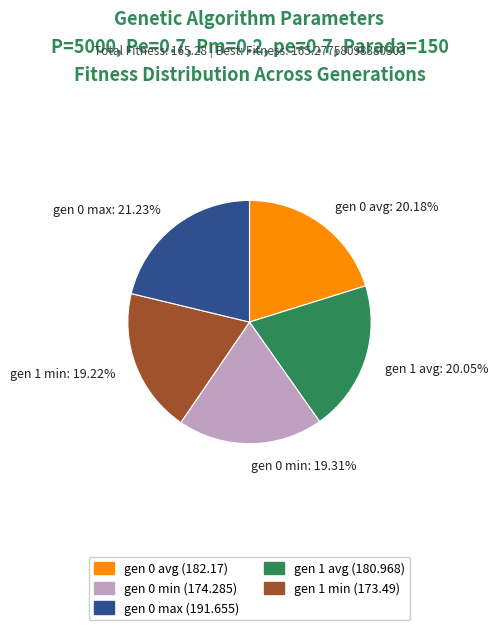

How many slices are in this pie chart?

5